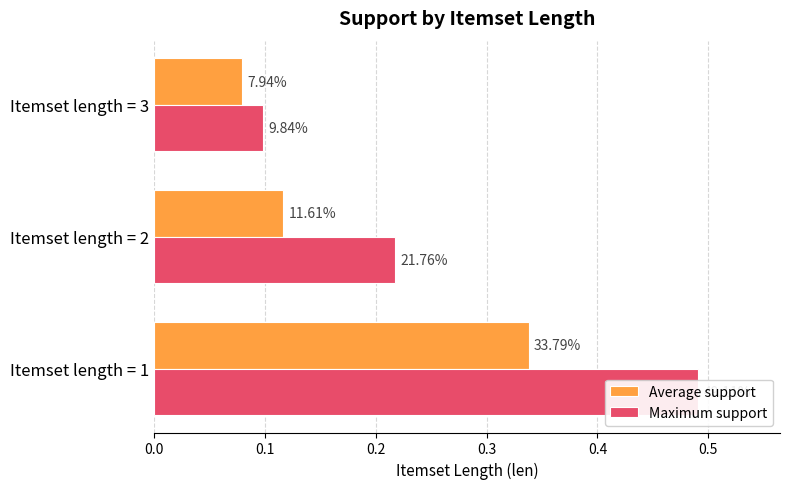

Is the value of Maximum support at Itemset length = 2 greater than the value of Average support at Itemset length = 2?

Yes